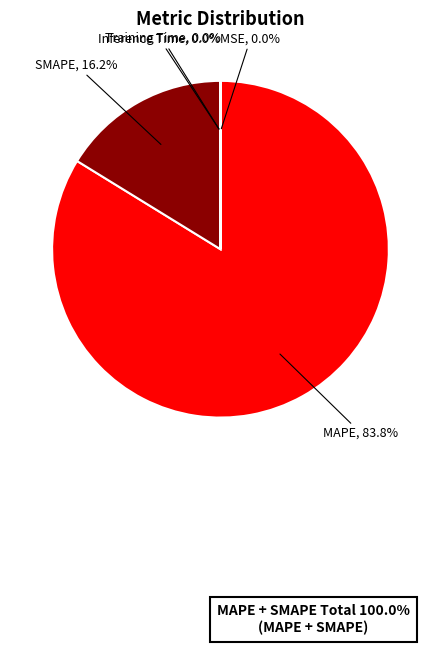

What is the majority slice?

MAPE